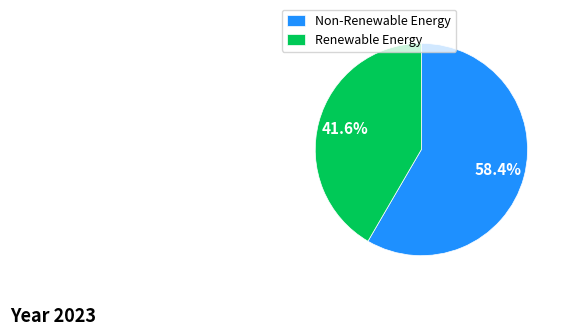

Rank the categories by value from highest to lowest.

Non-Renewable Energy, Renewable Energy